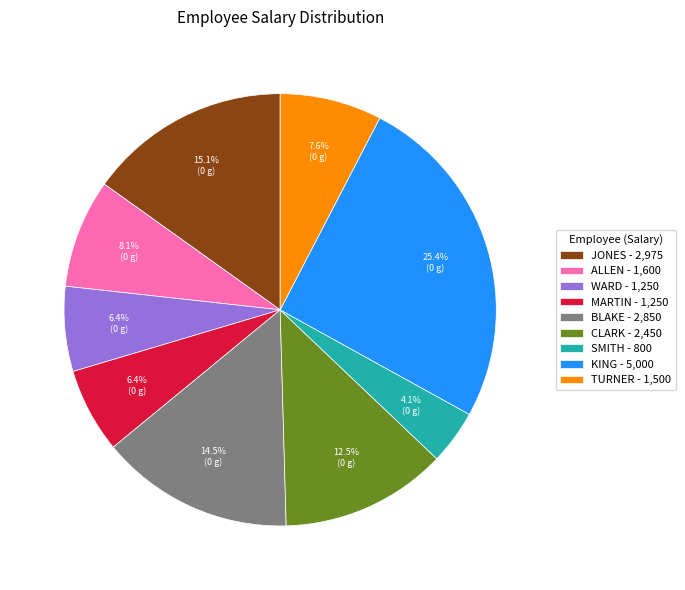

To the nearest percent, what is the average slice percentage?

11%